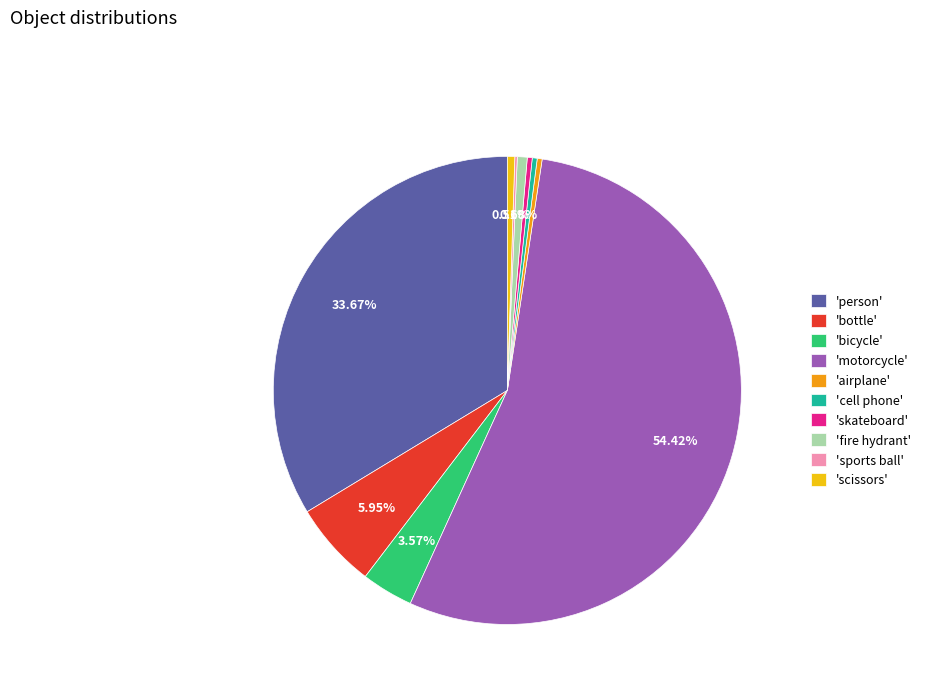

Does 'motorcycle' represent more than half of the total?

Yes